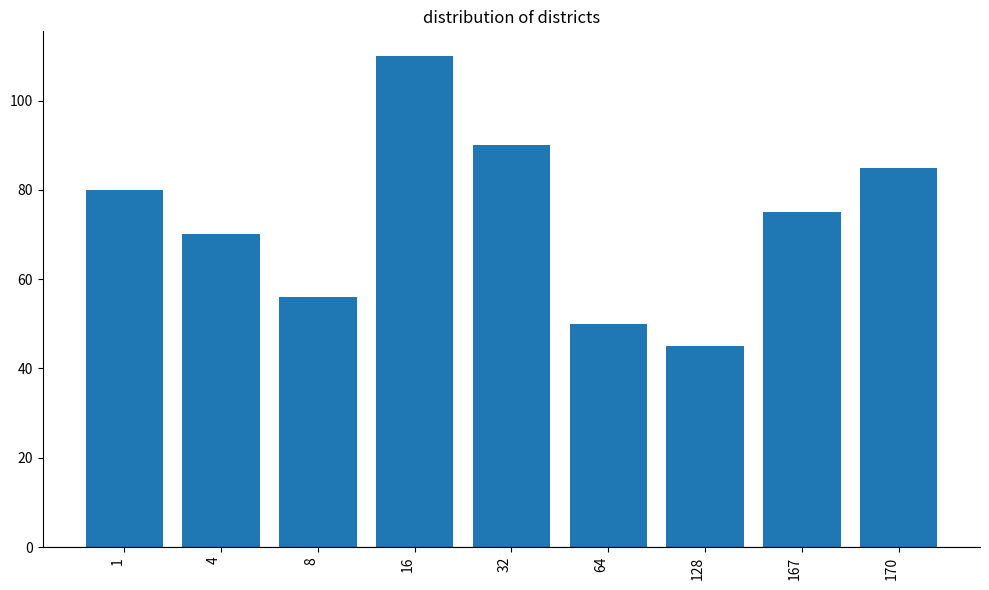

List the labels in order of value, smallest first.

128, 64, 8, 4, 167, 1, 170, 32, 16